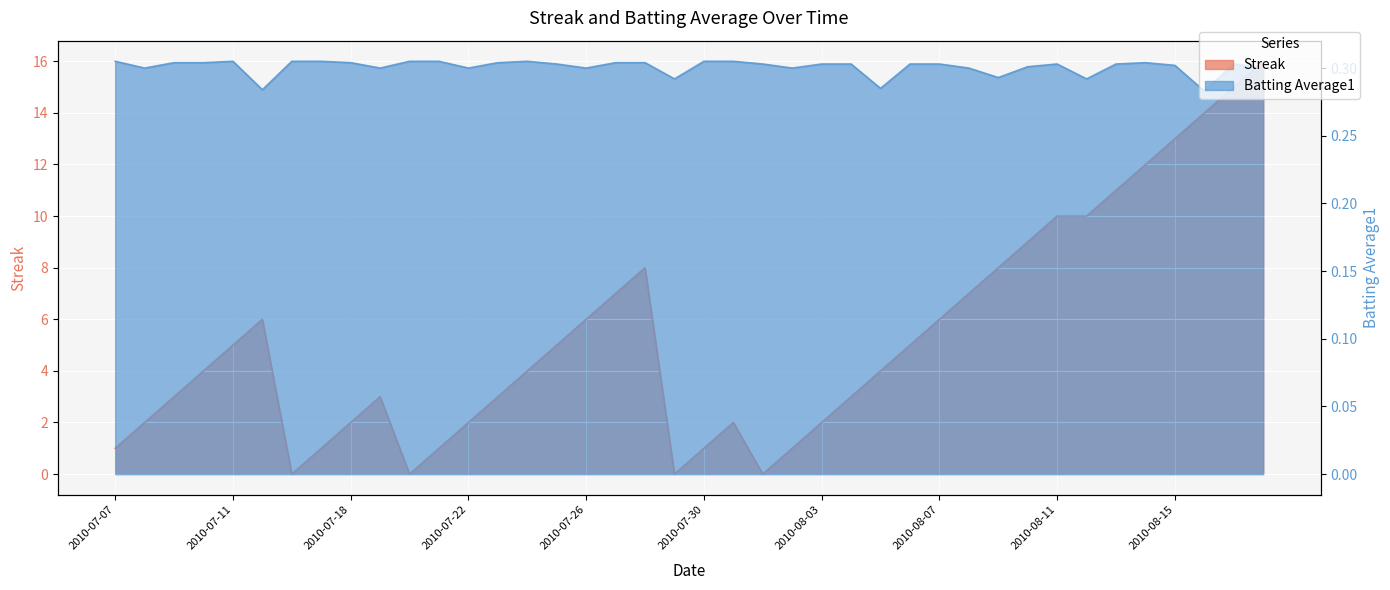

Is it true that Streak equals 3.1 at 2010-08-08?

False